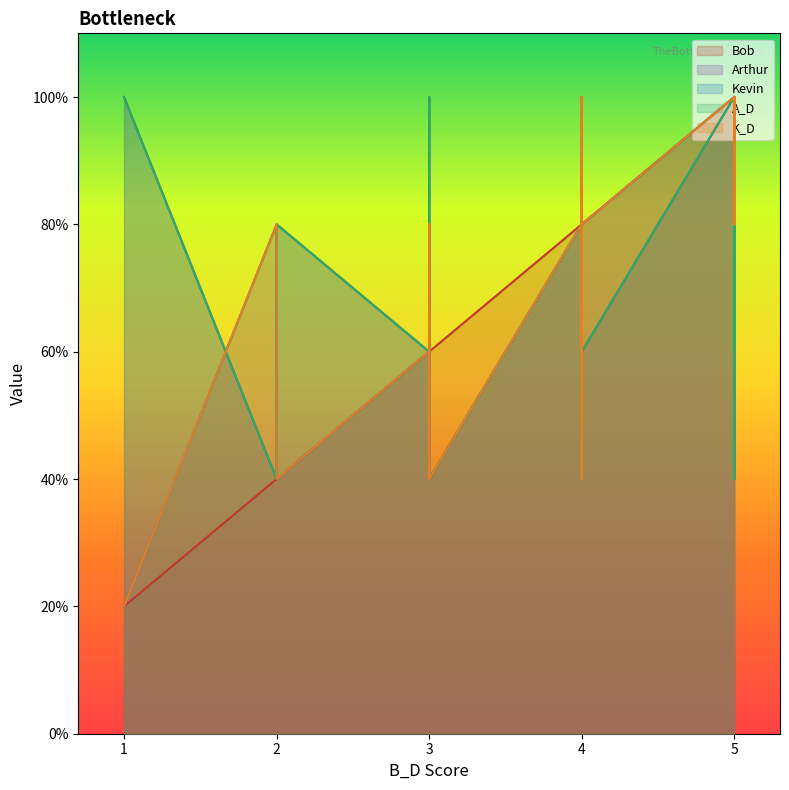

The A_D series shows 3 at 3. True or false?

True